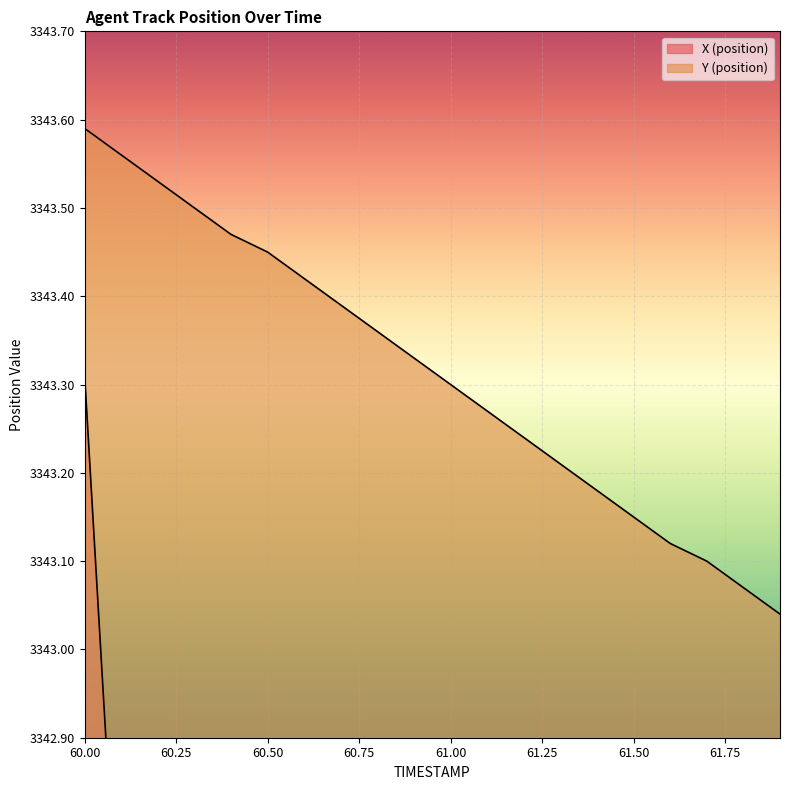

At which category is the sum across all series the highest?

60.0